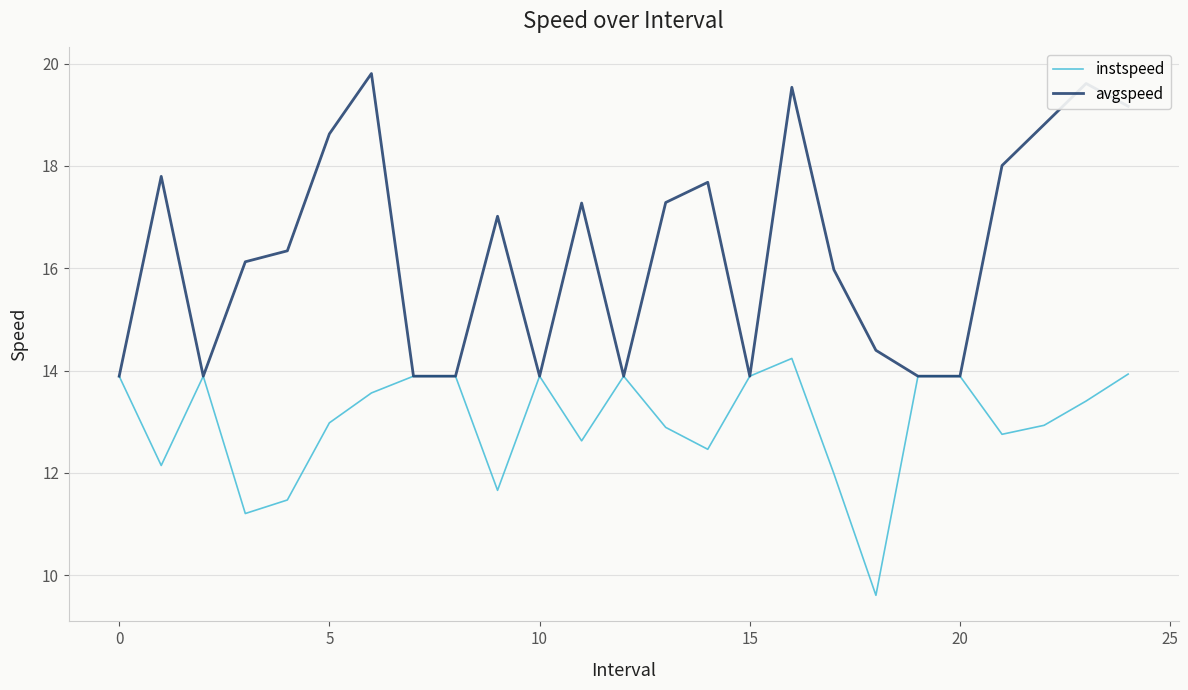

List the series in order of their overall mean, highest first.

avgspeed, instspeed